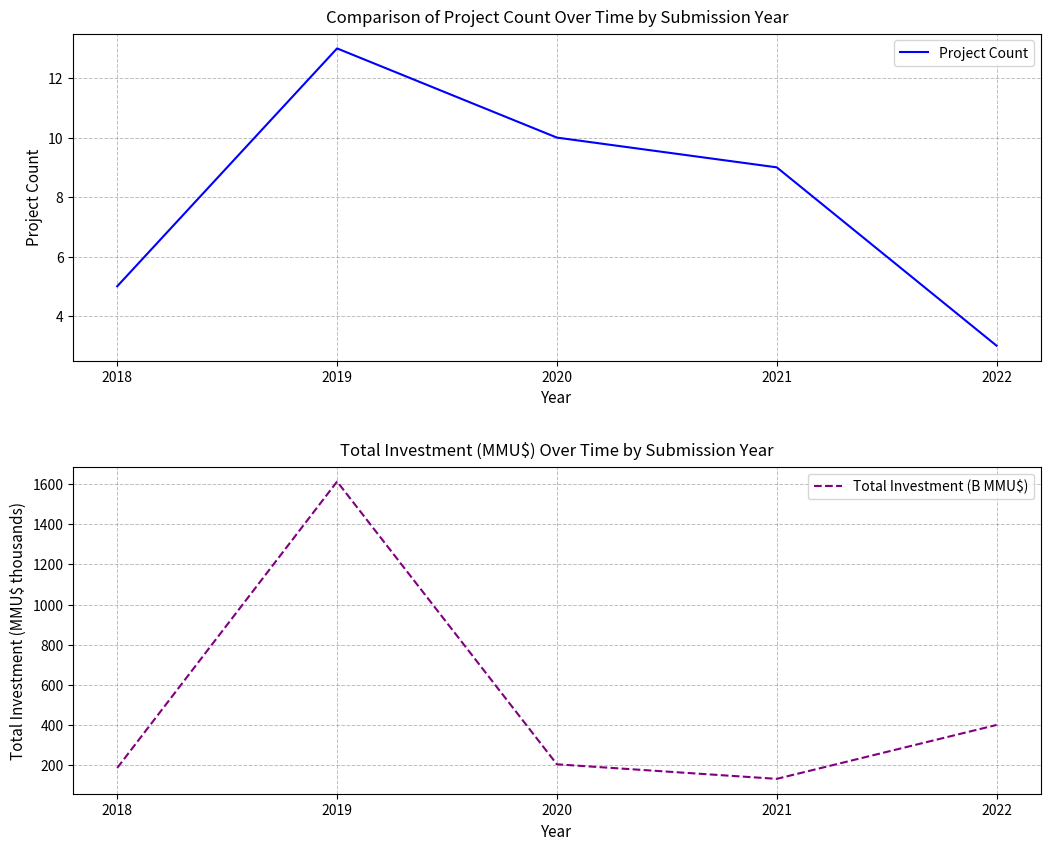

True or false: Total Investment (B MMU$) has a value of 132.6 at 2021.

True